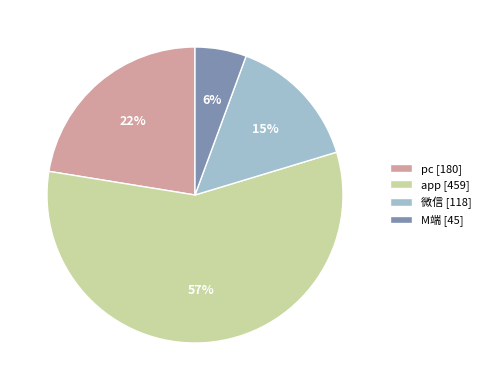

Between 微信 and app, which is larger?

app